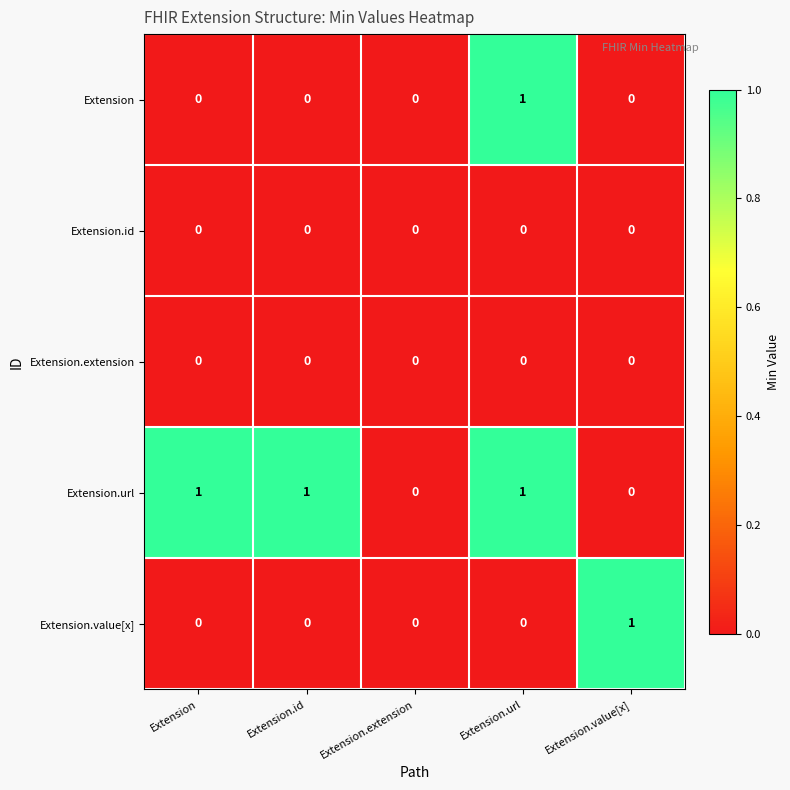

What is the spread (max minus min) of values at Extension.url?

1